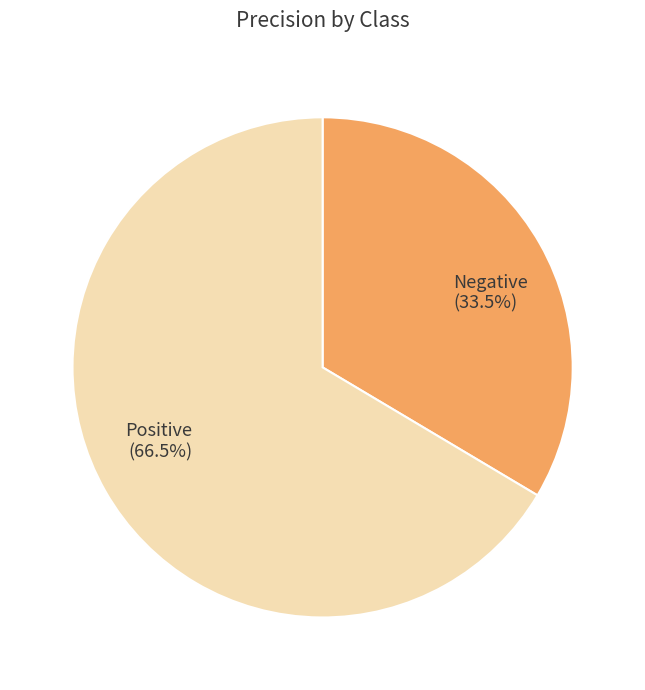

Between Negative and Positive, which is larger?

Positive